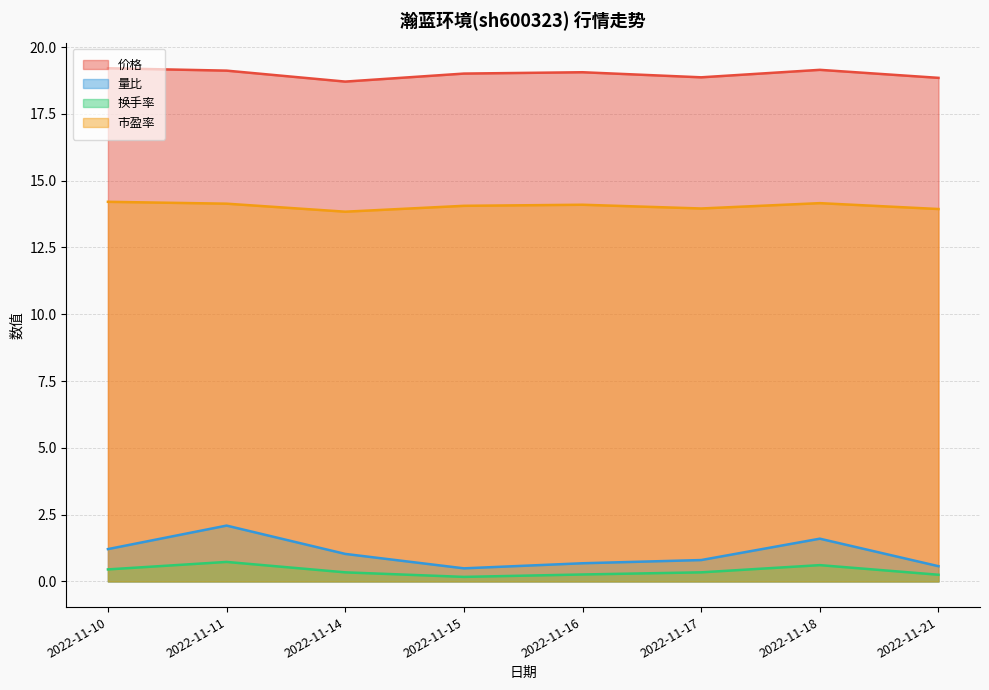

Is the value of 市盈率 at 2022-11-16 greater than the value of 价格 at 2022-11-18?

No